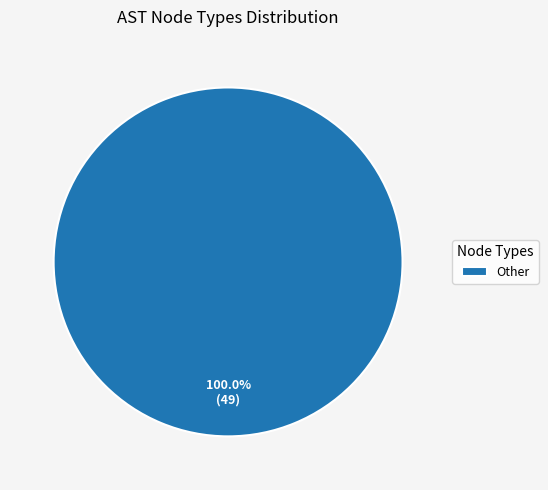

Rank the categories by value from highest to lowest.

Other